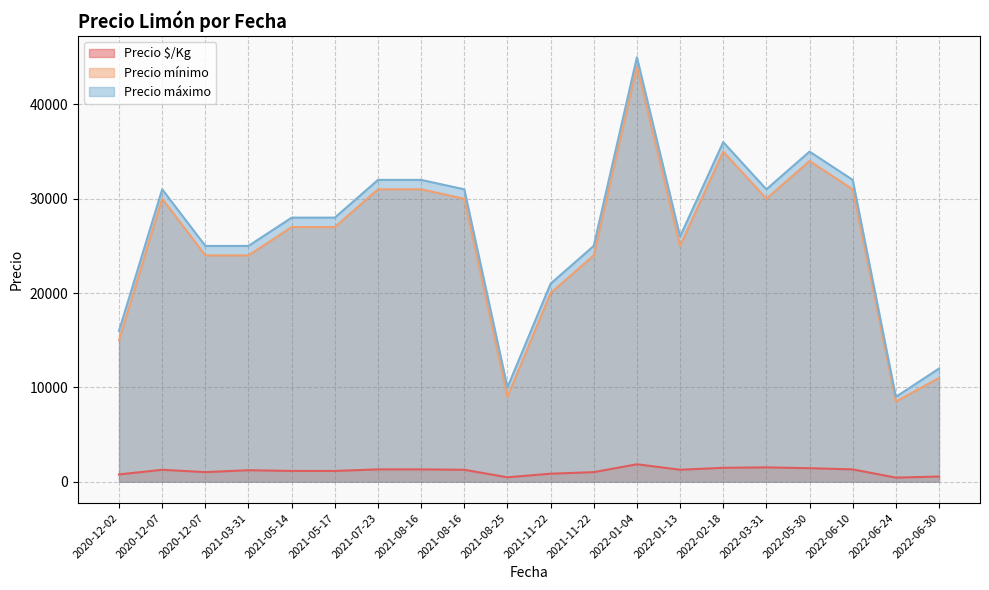

Does the chart have visible grid lines?

Yes